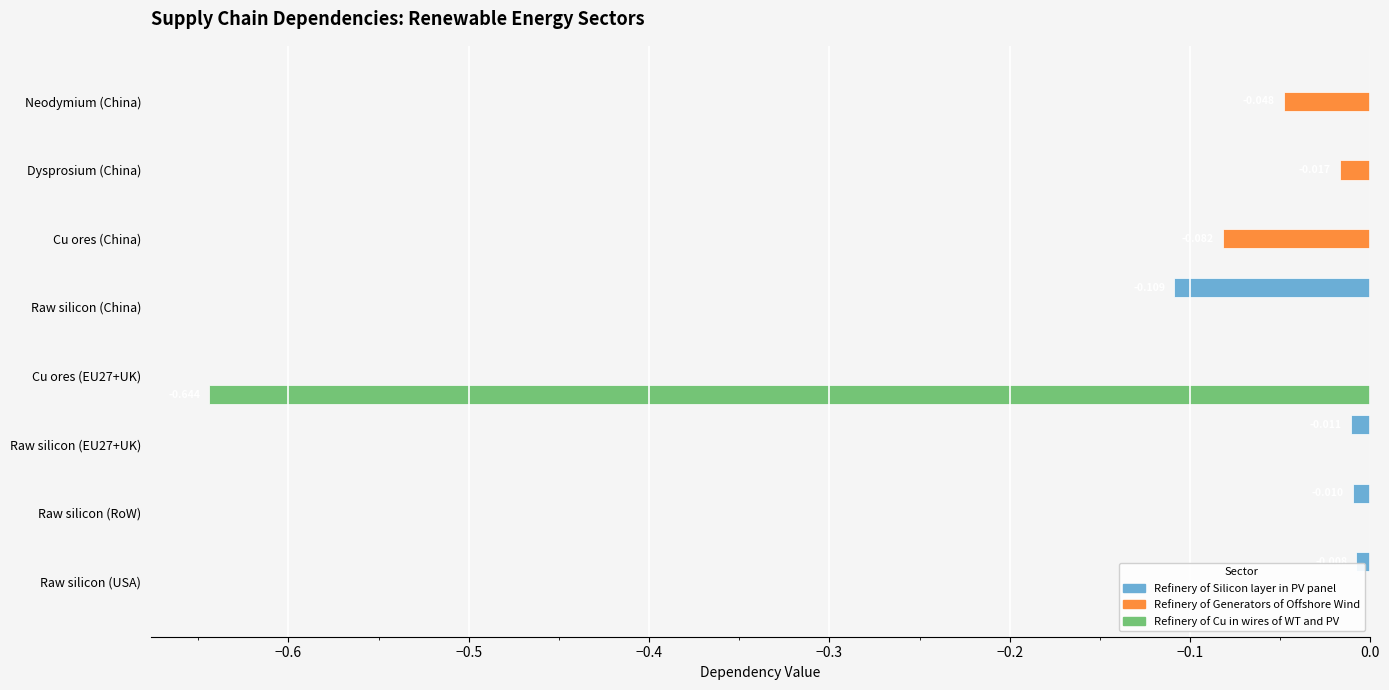

Is the value of Refinery of Cu in wires of WT and PV at Raw silicon (RoW) greater than the value of Refinery of Generators of Offshore Wind at Neodymium (China)?

Yes